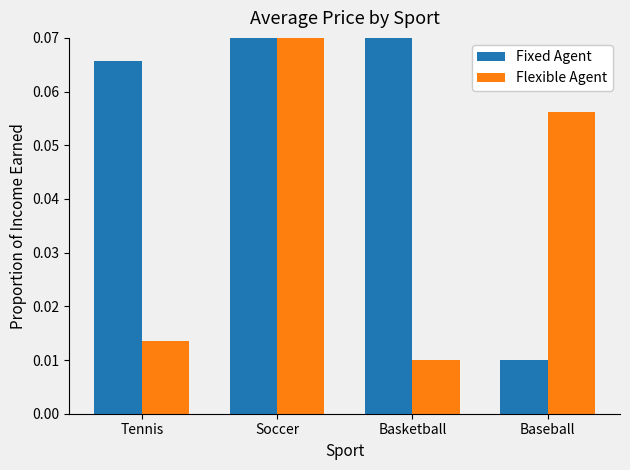

What is the value of the Fixed Agent bar at the 2nd from the left?

0.1